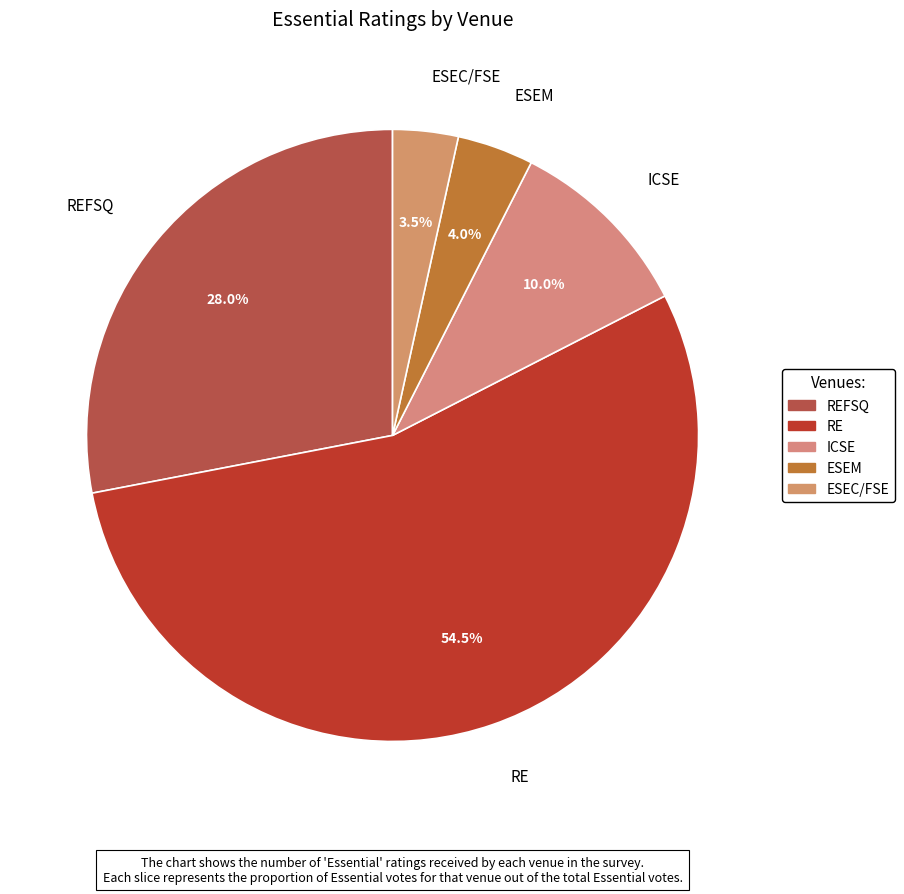

Which slice is the largest?

RE